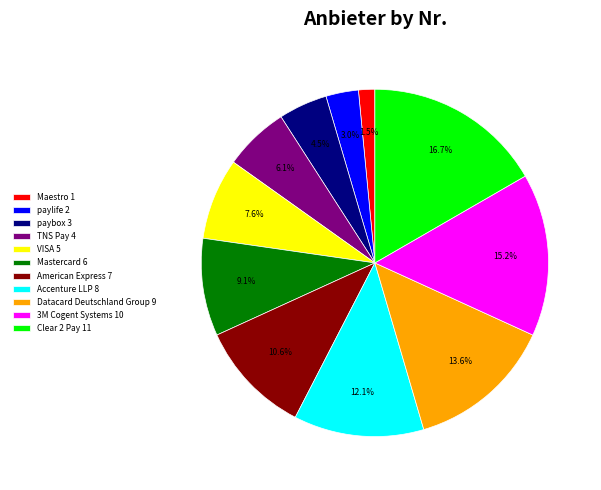

To the nearest percent, what portion does Accenture LLP represent?

12%